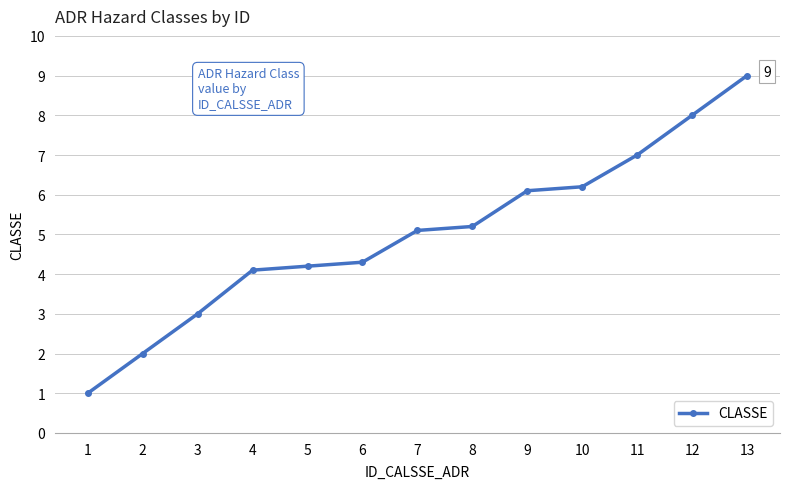

What is the value of the 8th point from the left?

5.2